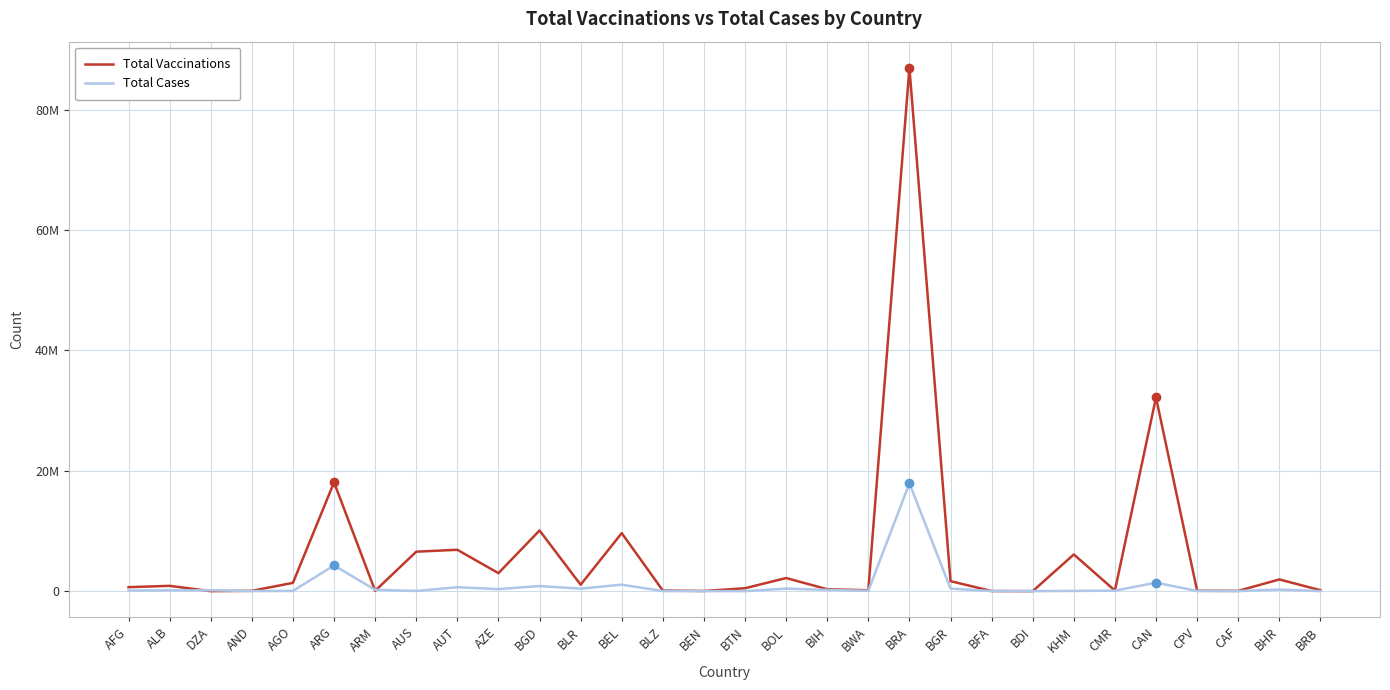

What are all the series names shown in the legend?

Total Vaccinations, Total Cases